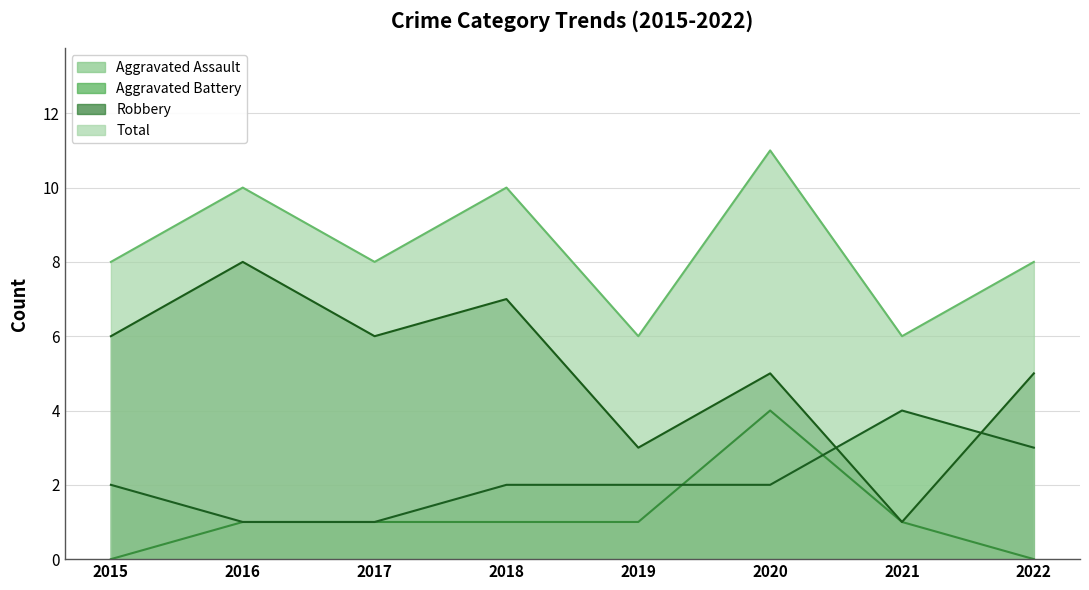

Count the number of data series in this chart.

4